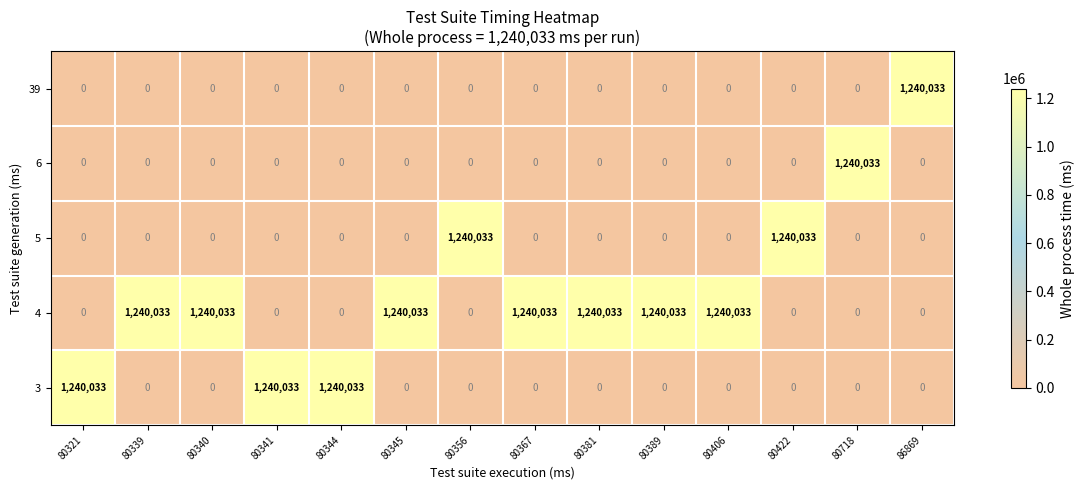

What is the sum of all 39 values?

1240033